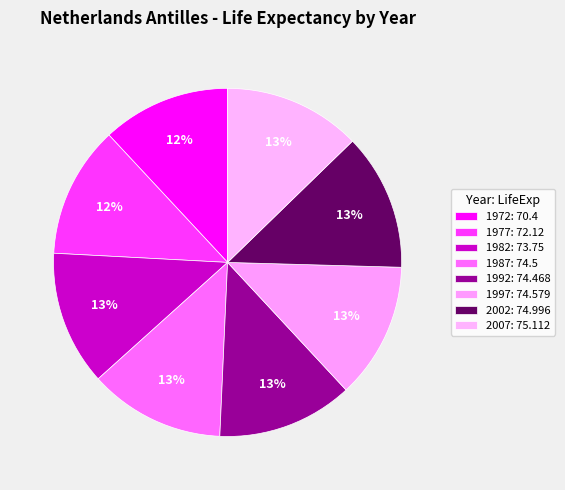

Does 1997 represent more than half of the total?

No